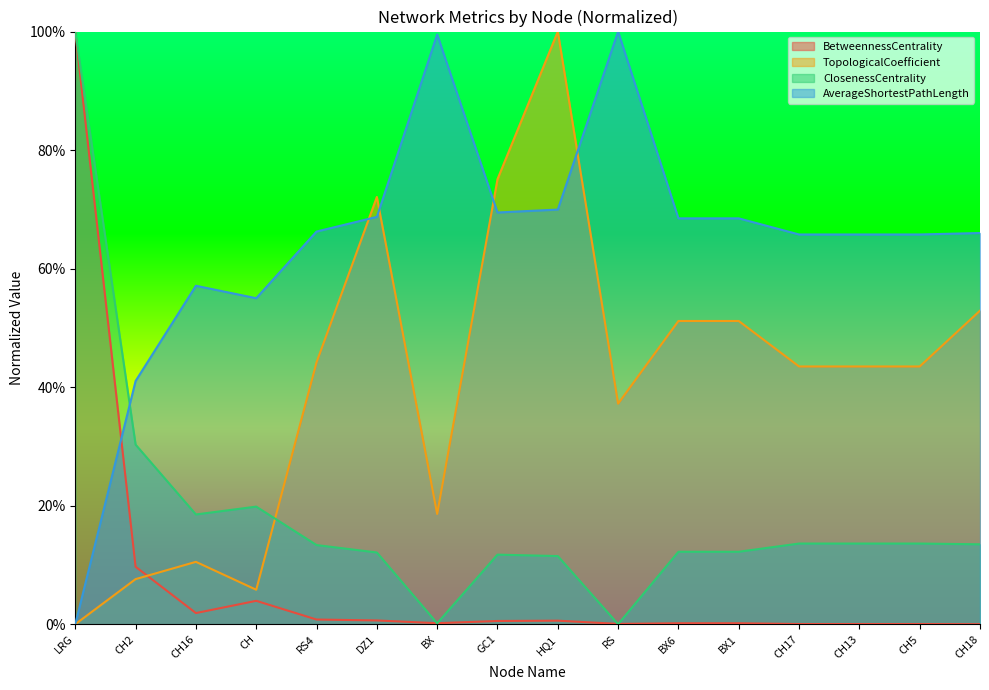

How many distinct data groups are displayed?

4